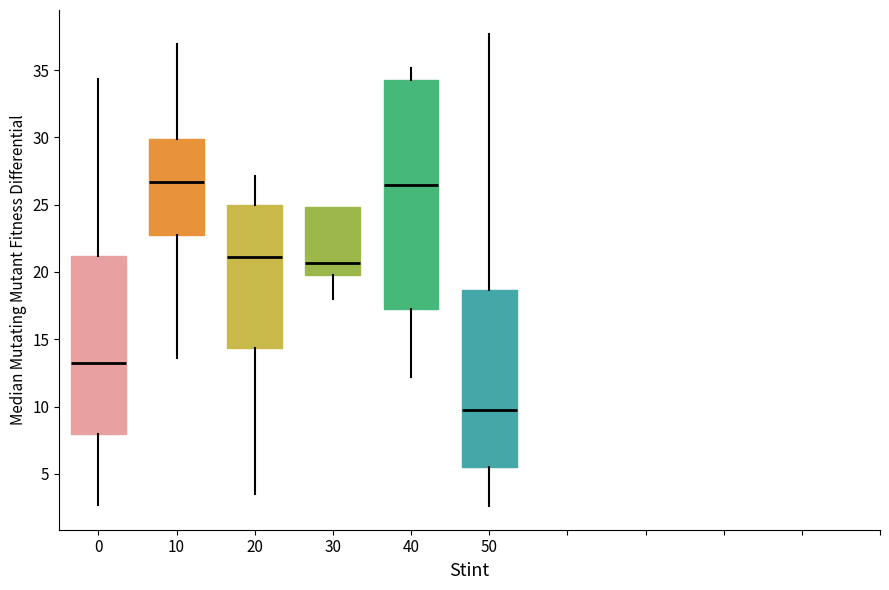

Reading left to right, transcribe this box plot: for each box, give where its median line is, the range the box spans, and where its two whiskers end, as read against the y-axis. The values are not printed on the chart, so give them approximately, as read against the axis.

0: median 13.5, box 8.0 to 21.0, whiskers 2.5 to 34.5
10: median 26.5, box 22.5 to 30.0, whiskers 13.5 to 37.0
20: median 21.0, box 14.5 to 25.0, whiskers 3.5 to 27.0
30: median 20.5, box 19.5 to 25.0, whiskers 18.0 to 25.0
40: median 26.5, box 17.0 to 34.5, whiskers 12.0 to 35.0
50: median 10.0, box 5.5 to 18.5, whiskers 2.5 to 37.5